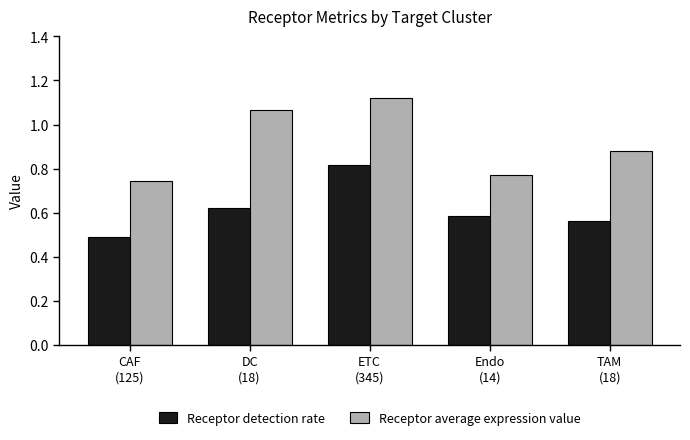

At which category is the sum across all series the highest?

ETC
(345)